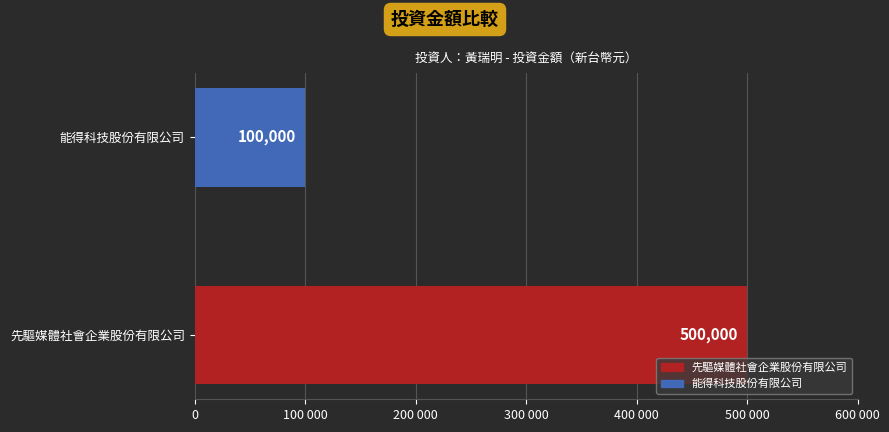

Which category has the lowest value across all series?

能得科技股份有限公司